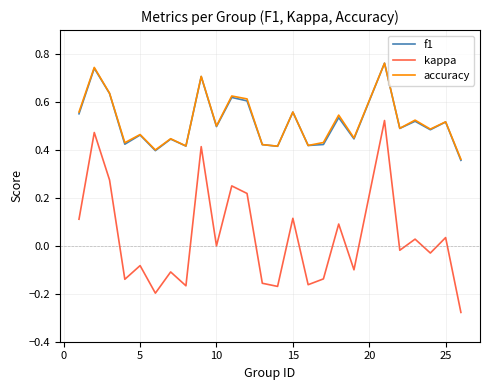

How many interior local peaks does the kappa series have?

10